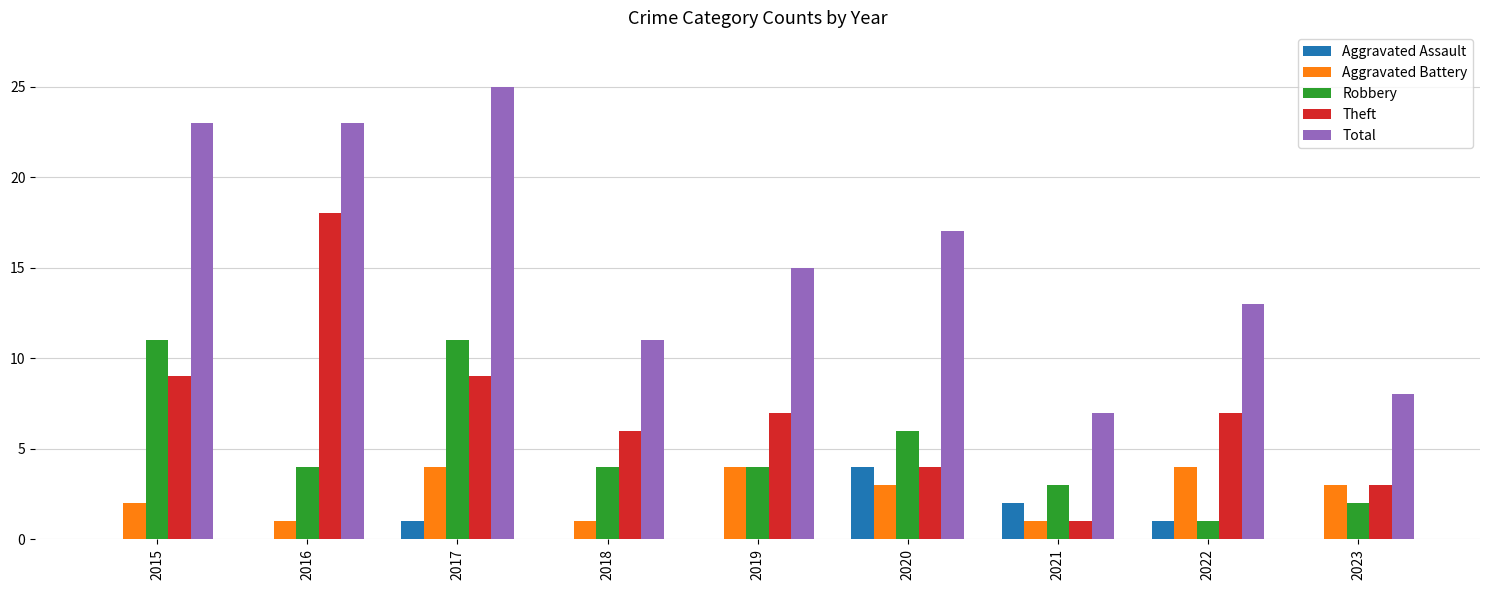

What is the sum of the Theft values at 2019 and 2017?

16